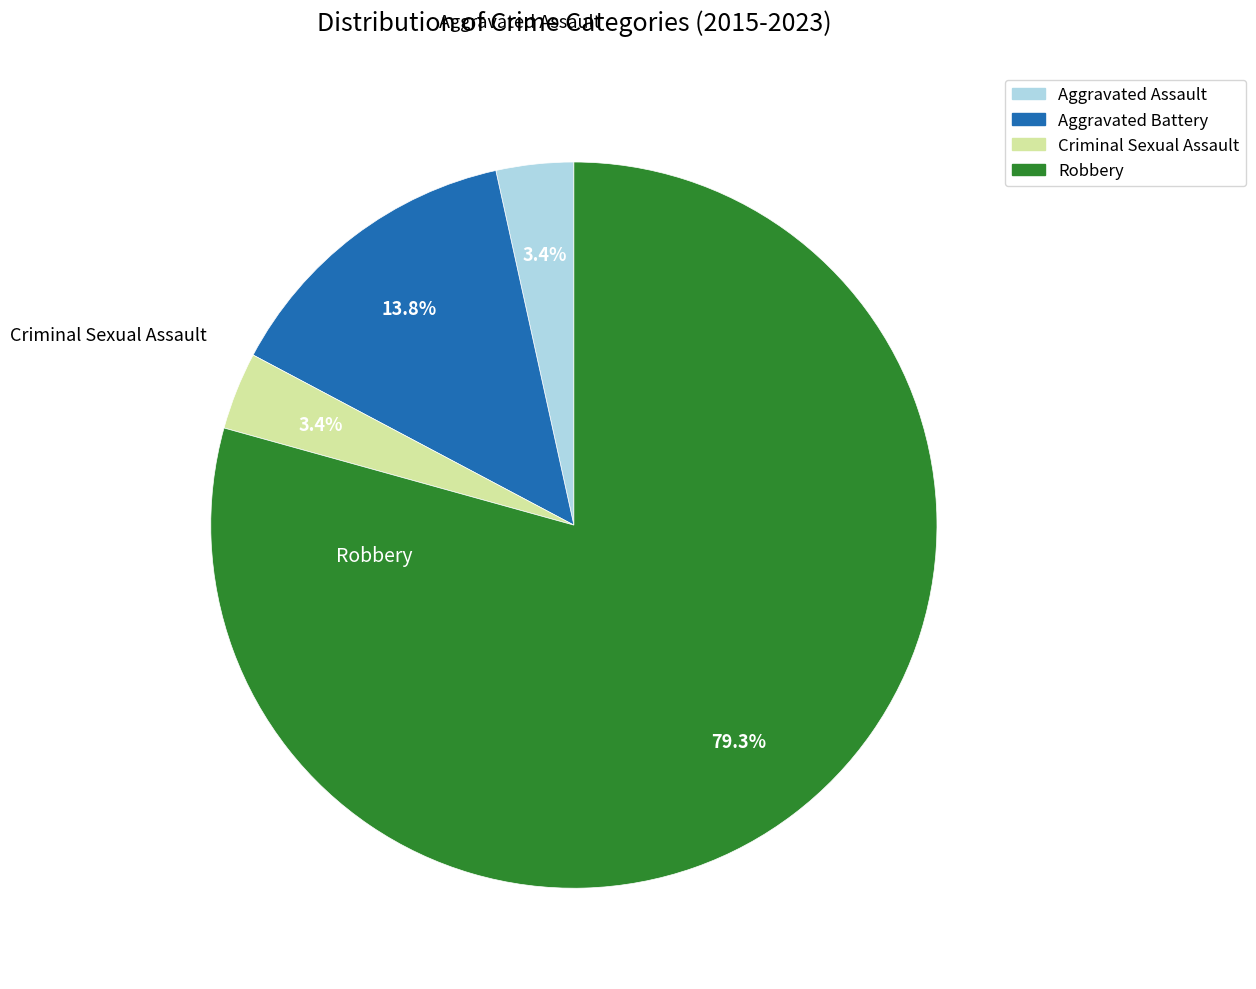

Which category has the biggest portion of the pie?

Robbery